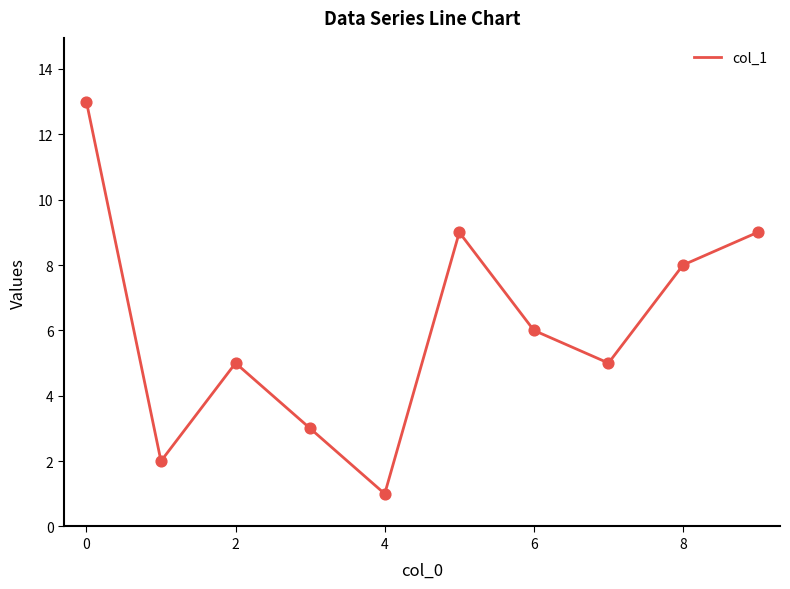

What is the greatest value displayed?

13